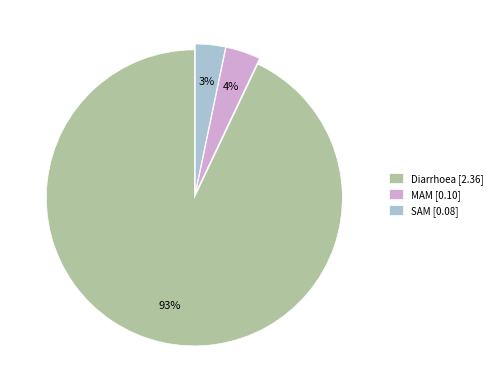

To the nearest percent, what is the difference between the largest and smallest slice percentages?

90%